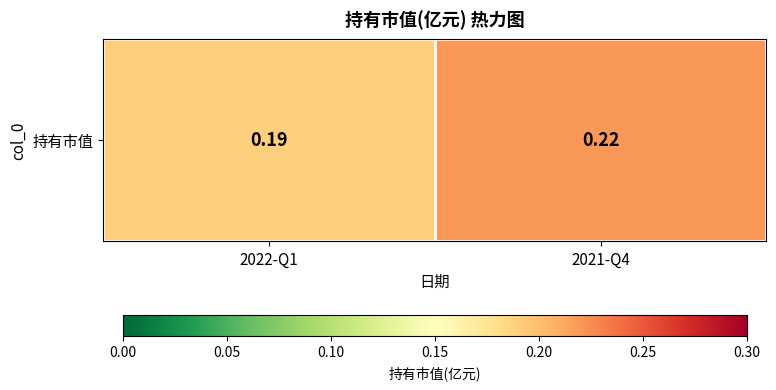

Reading left to right, what are all the values shown in this chart?

2022-Q1=0.2	2021-Q4=0.2